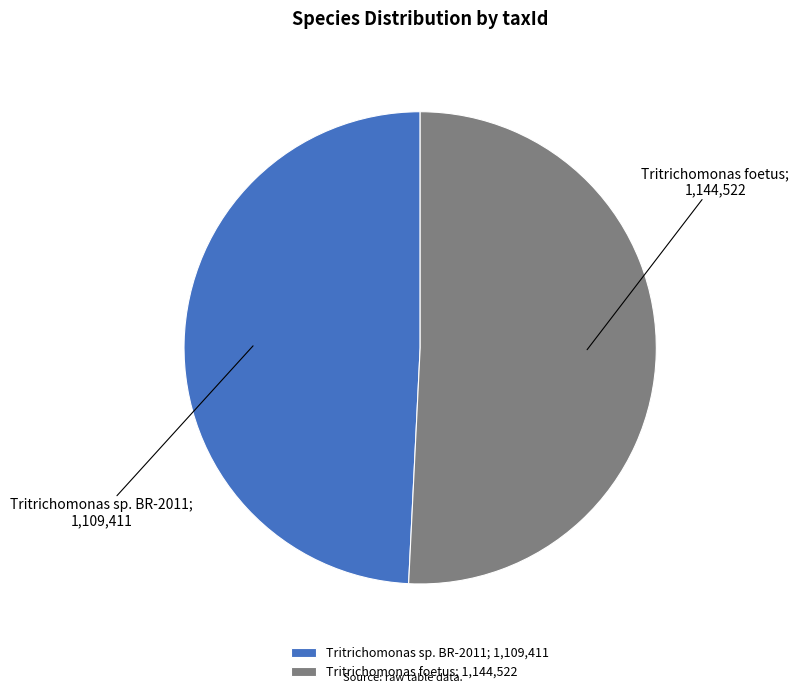

Approximately how many times larger is the value at Tritrichomonas sp. BR-2011 compared to Tritrichomonas foetus?

1.0